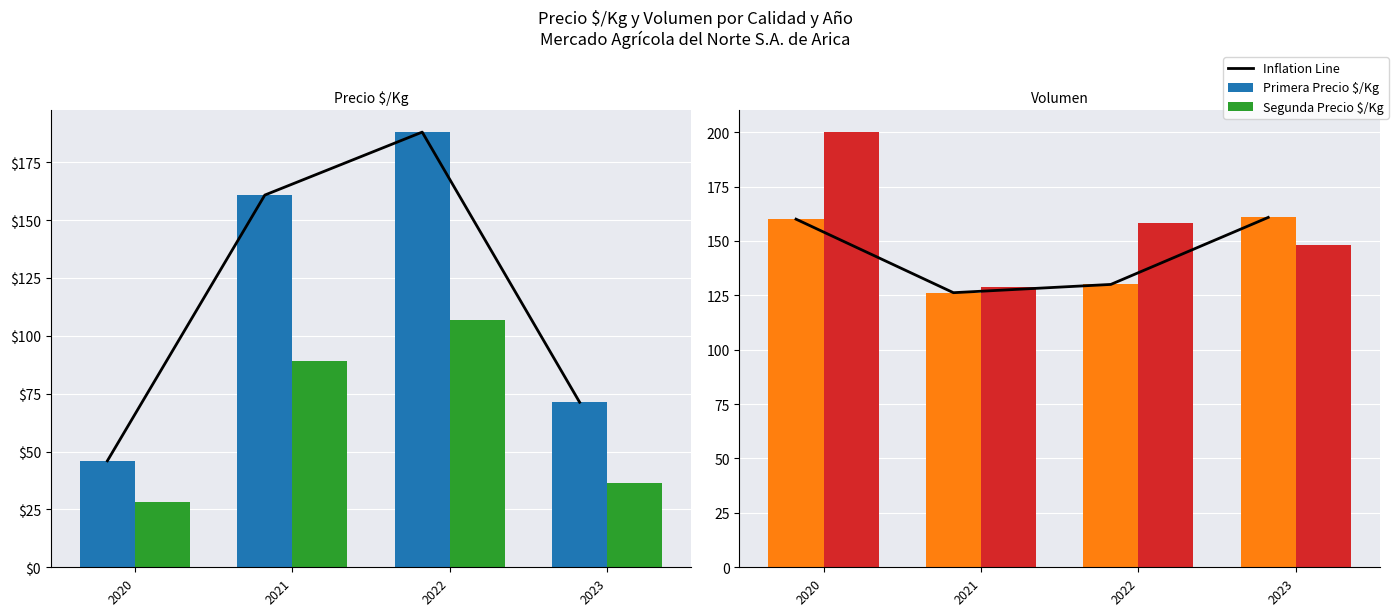

What value does the Inflation Line series have at 2022?

130.0